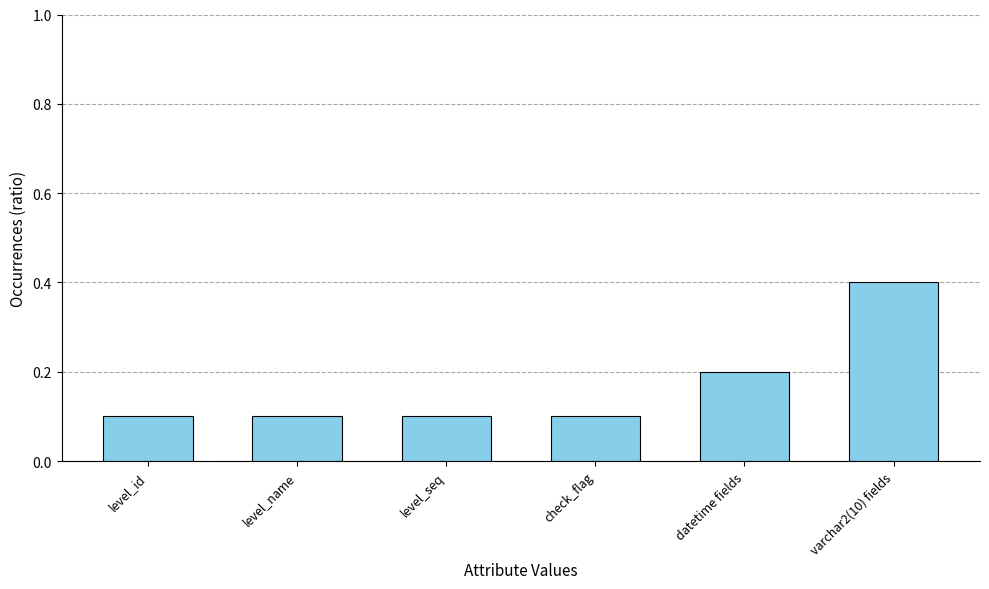

What is the average value?

0.2